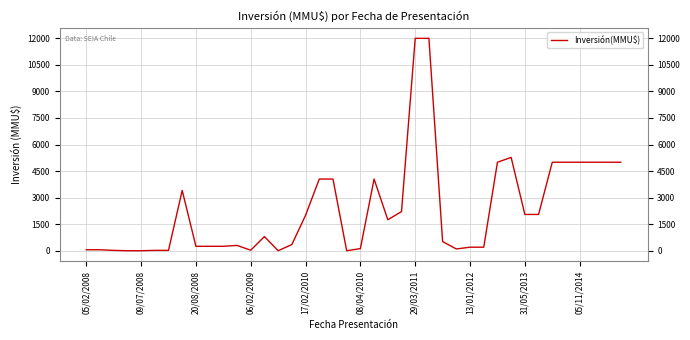

Does the chart display data point markers on the line(s)?

No